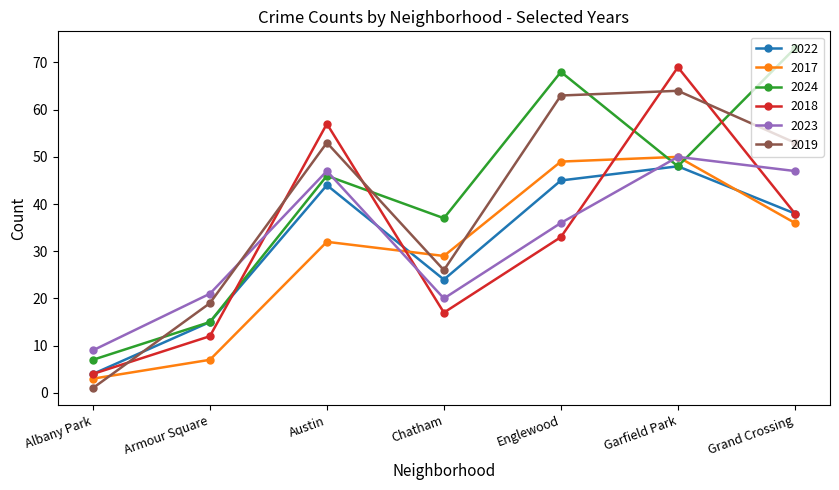

What is the value of the 2017 point at the 7th from the left?

36